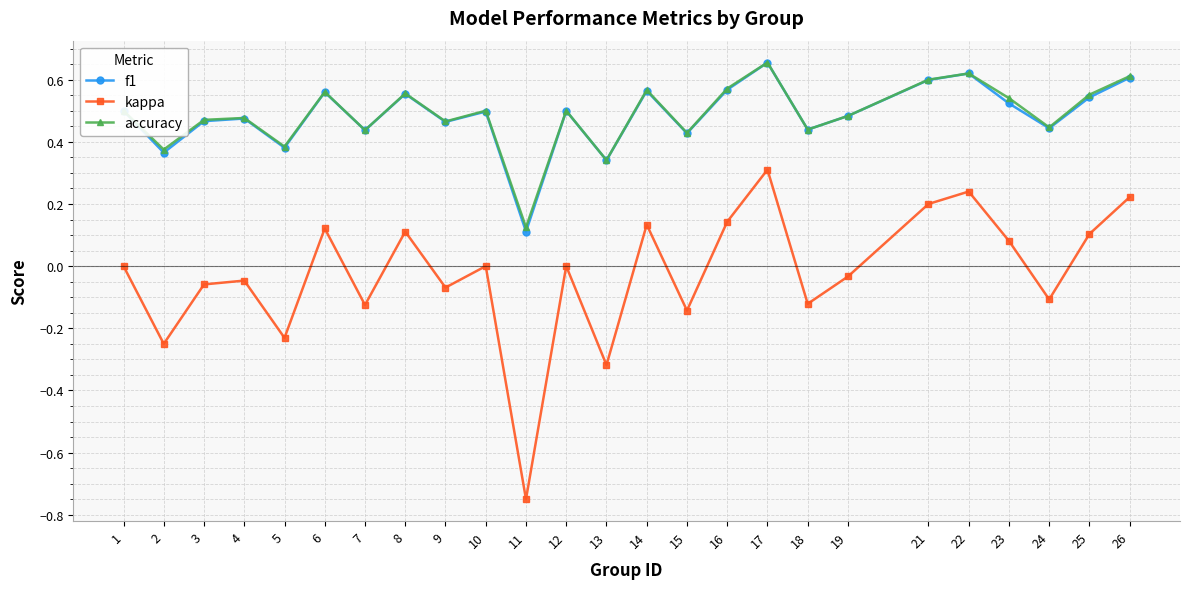

What is the difference between the kappa values at 11 and 14?

0.9